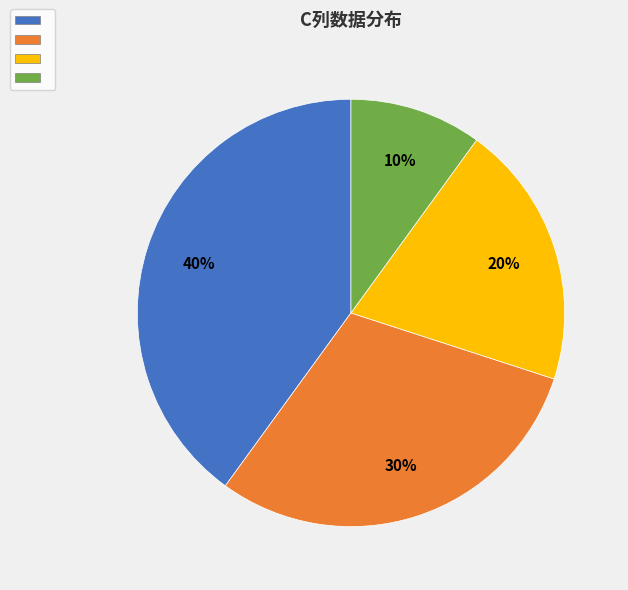

Is there a majority slice in this chart?

No